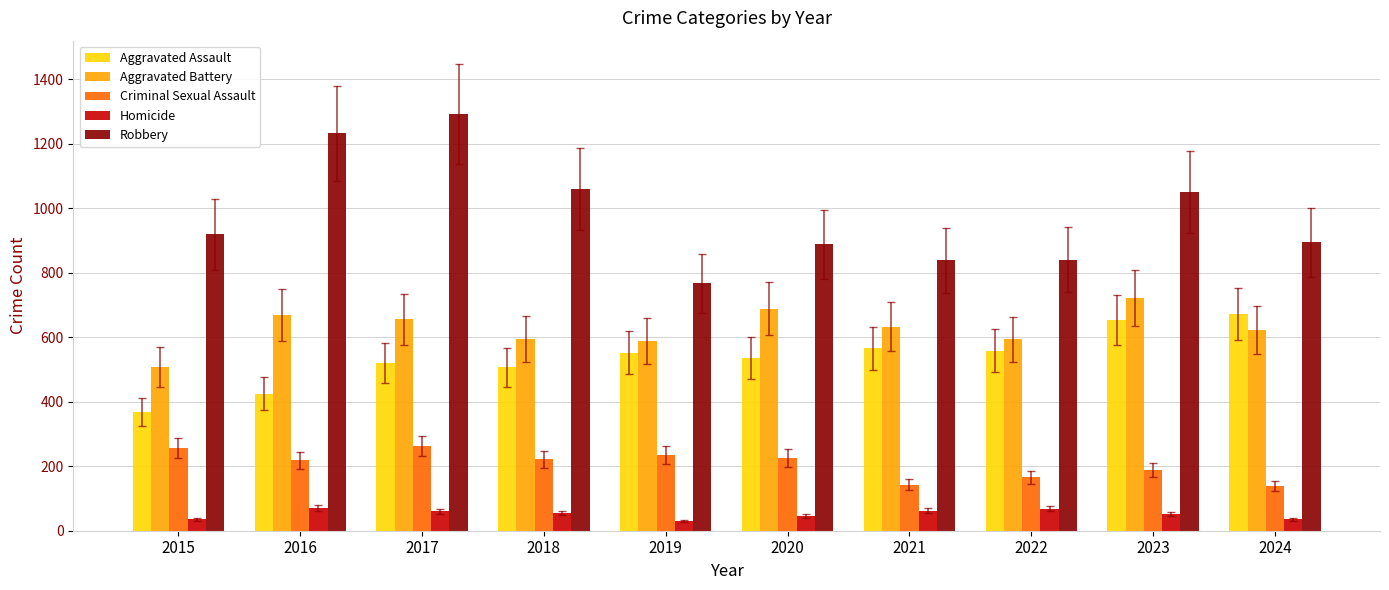

Rank the series at 2020 from highest to lowest value.

Robbery, Aggravated Battery, Aggravated Assault, Criminal Sexual Assault, Homicide